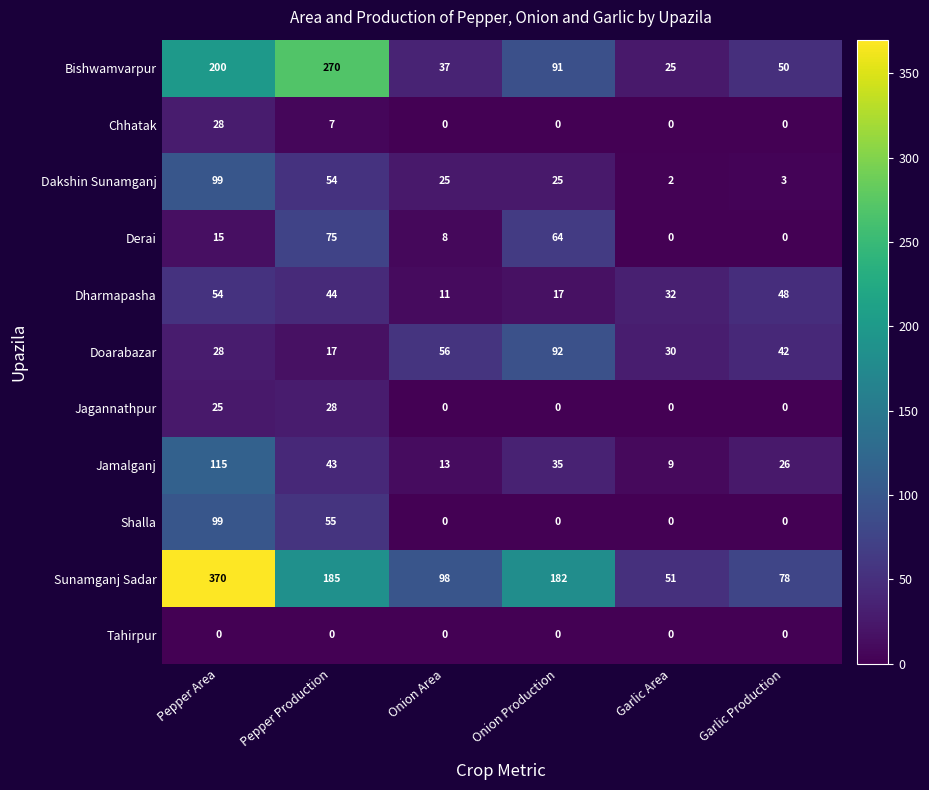

Which series has the largest range (max minus min)?

Sunamganj Sadar